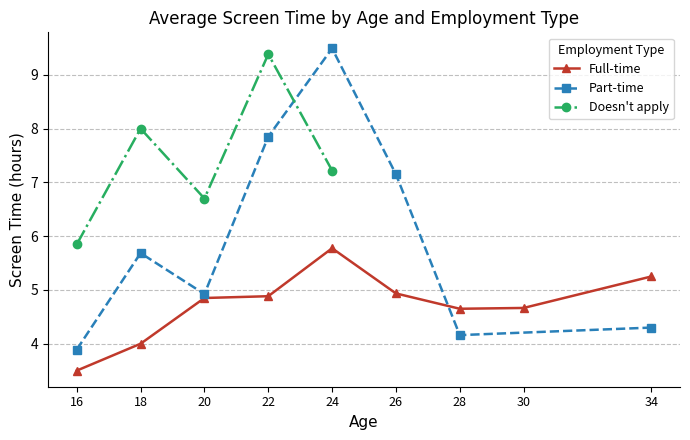

Which series has the widest spread of values?

Part-time